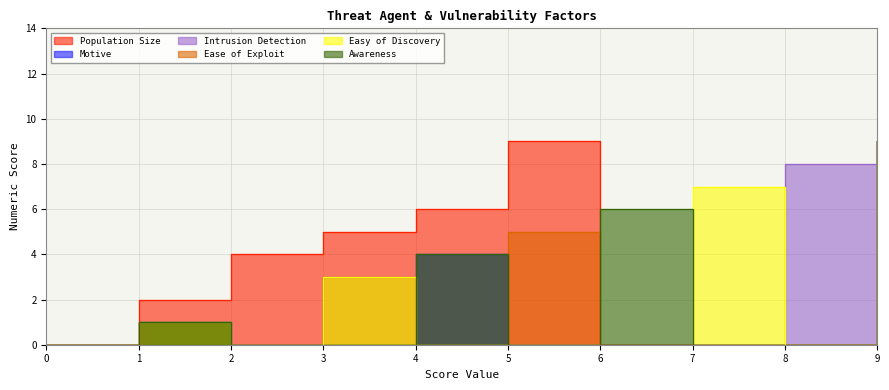

How many series are shown in this chart?

6